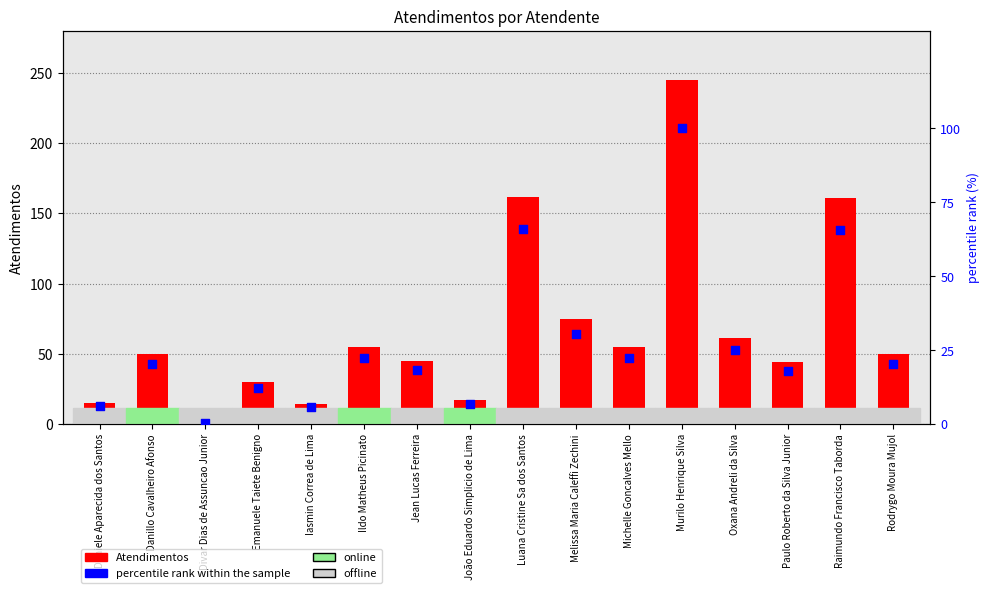

At which category is the sum across all series the highest?

Murilo Henrique Silva